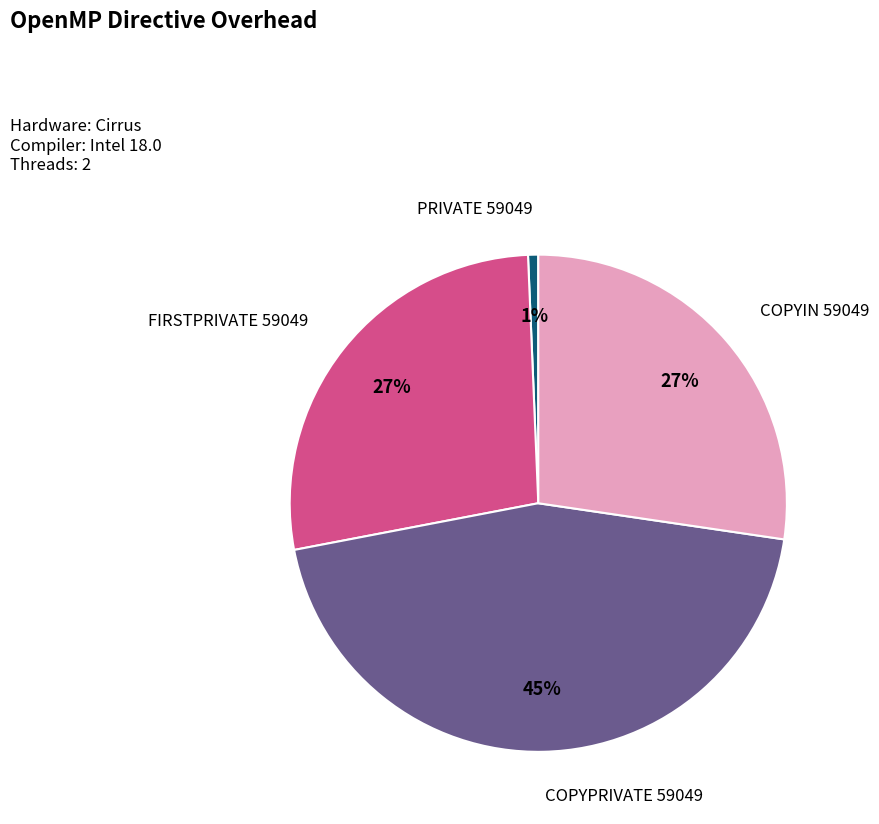

Does any single category account for the majority?

No